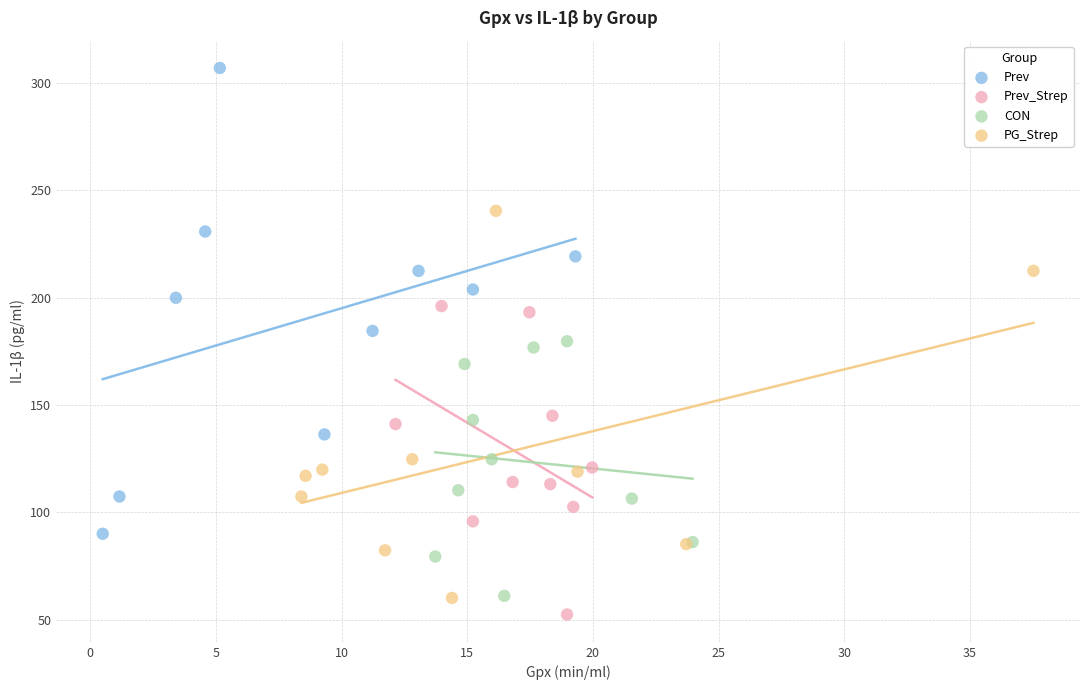

Which series has the largest Y range (max minus min)?

Prev